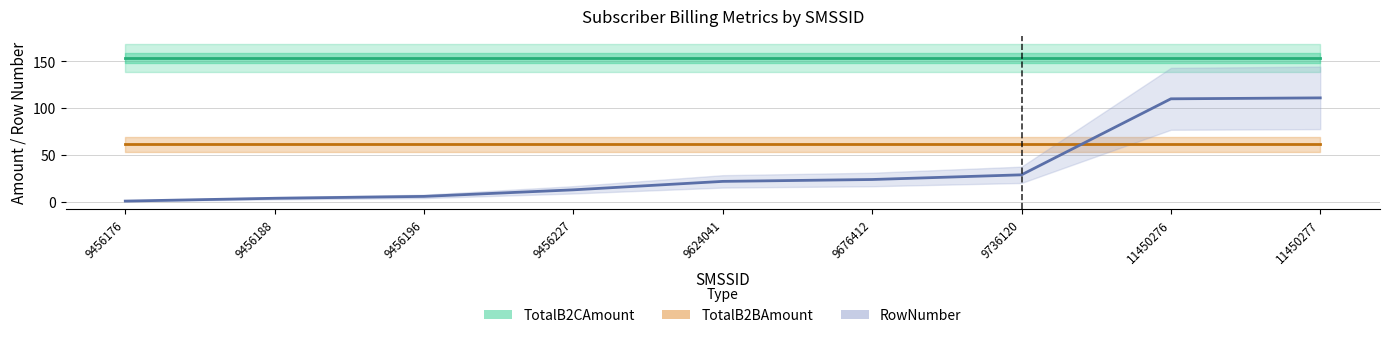

What is the sum of the RowNumber values at 9624041 and 9456176?

23.0